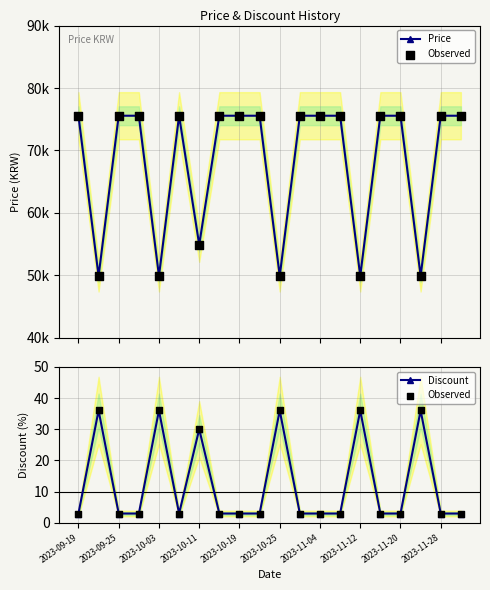

What is the total value across all series at 2023-11-20?

75566